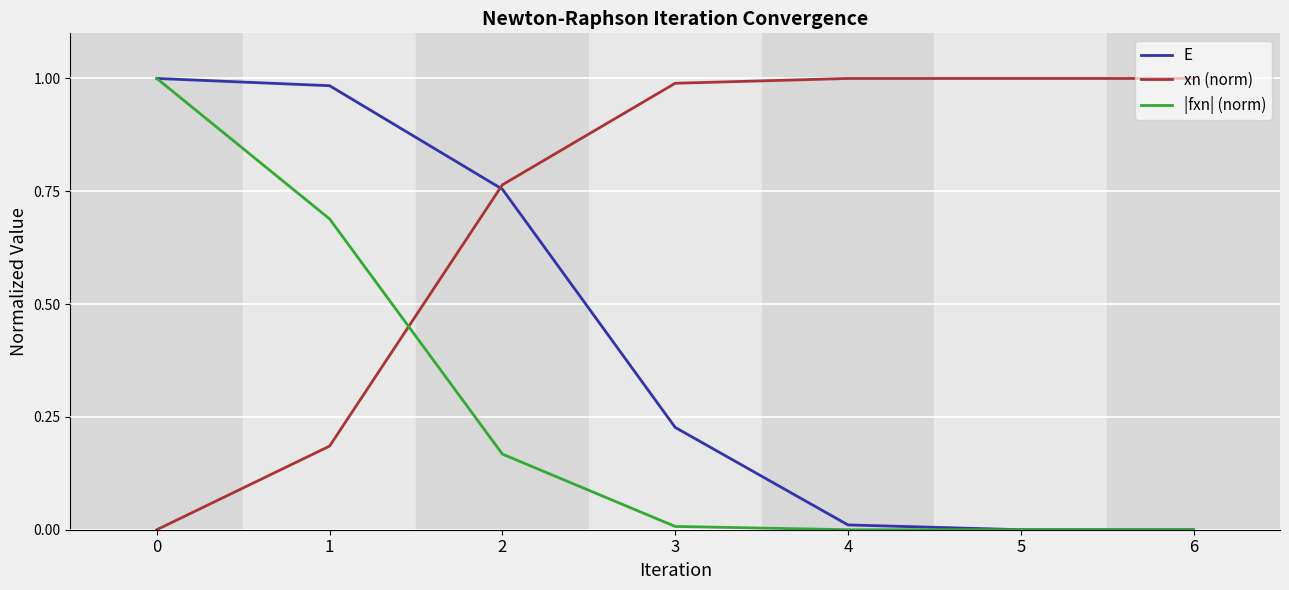

Does the chart display data point markers on the line(s)?

No